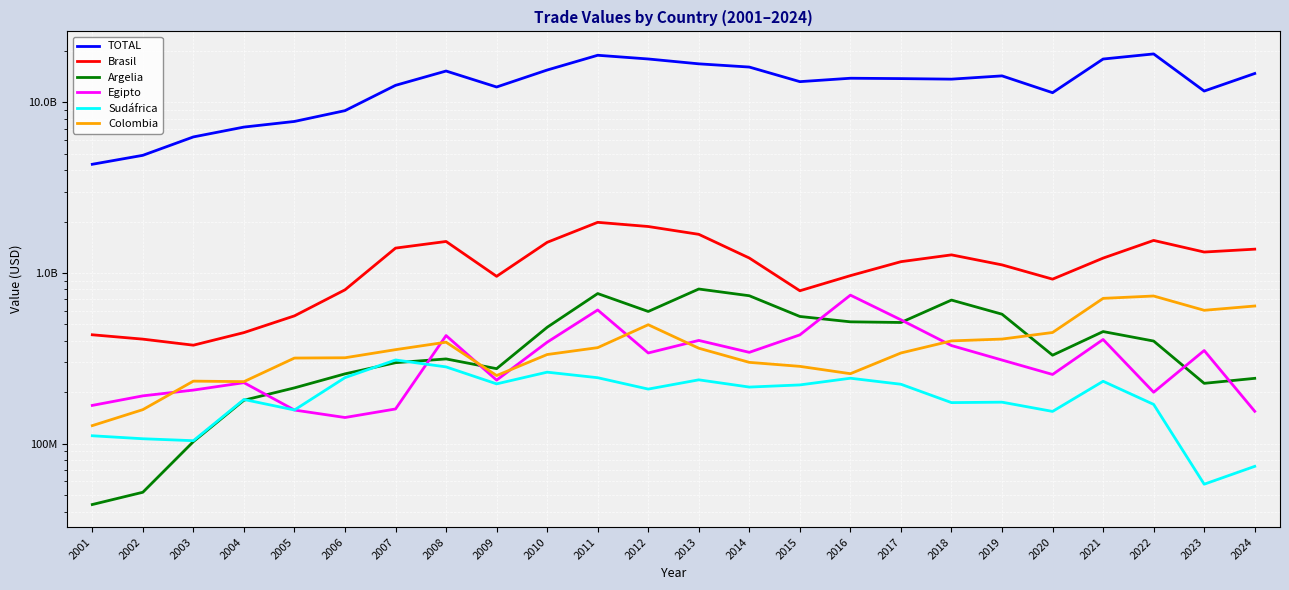

Which category has the highest value across all series?

2022